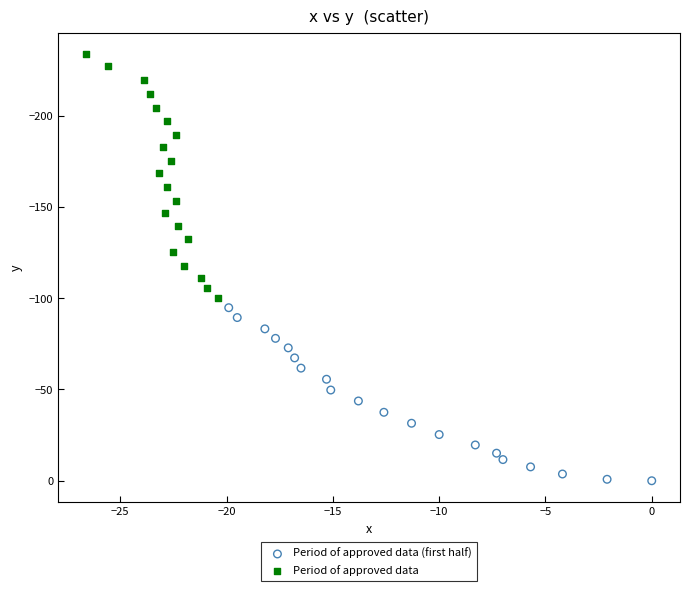

Which series contains the lowest Y value?

Period of approved data